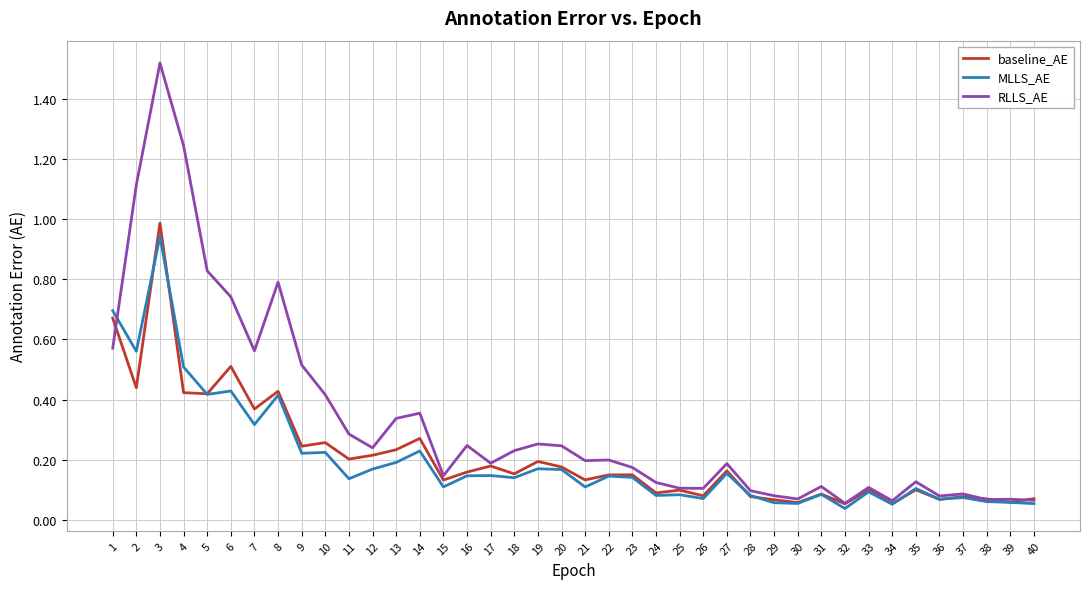

At which category is the sum across all series the highest?

3